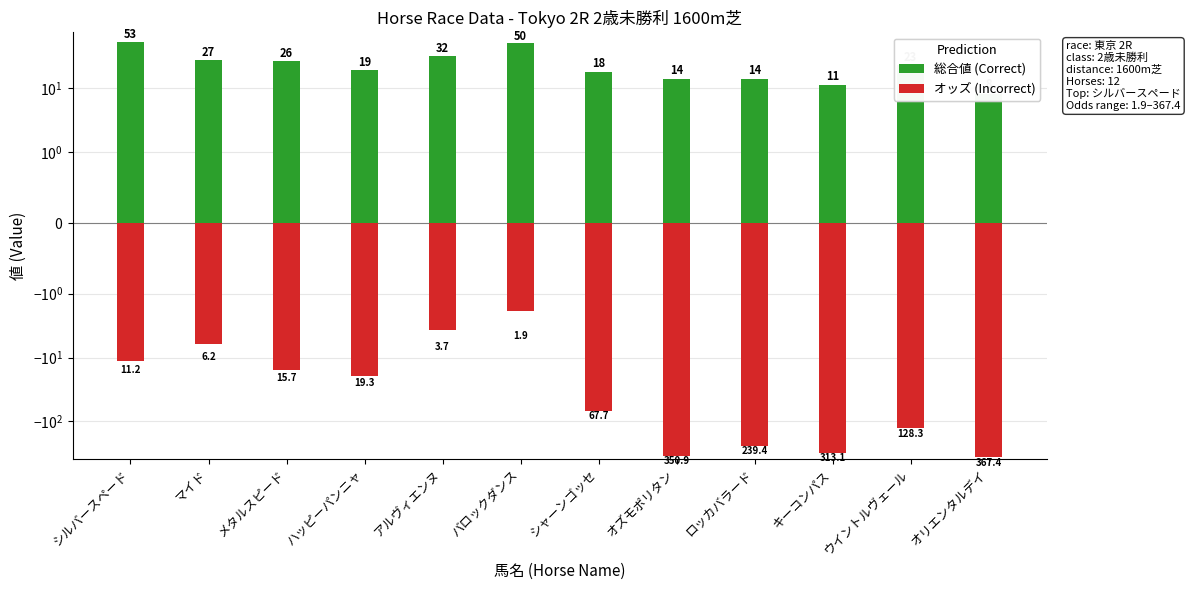

True or false: 総合値 has a value of 2.4 at オリエンタルデイ.

False